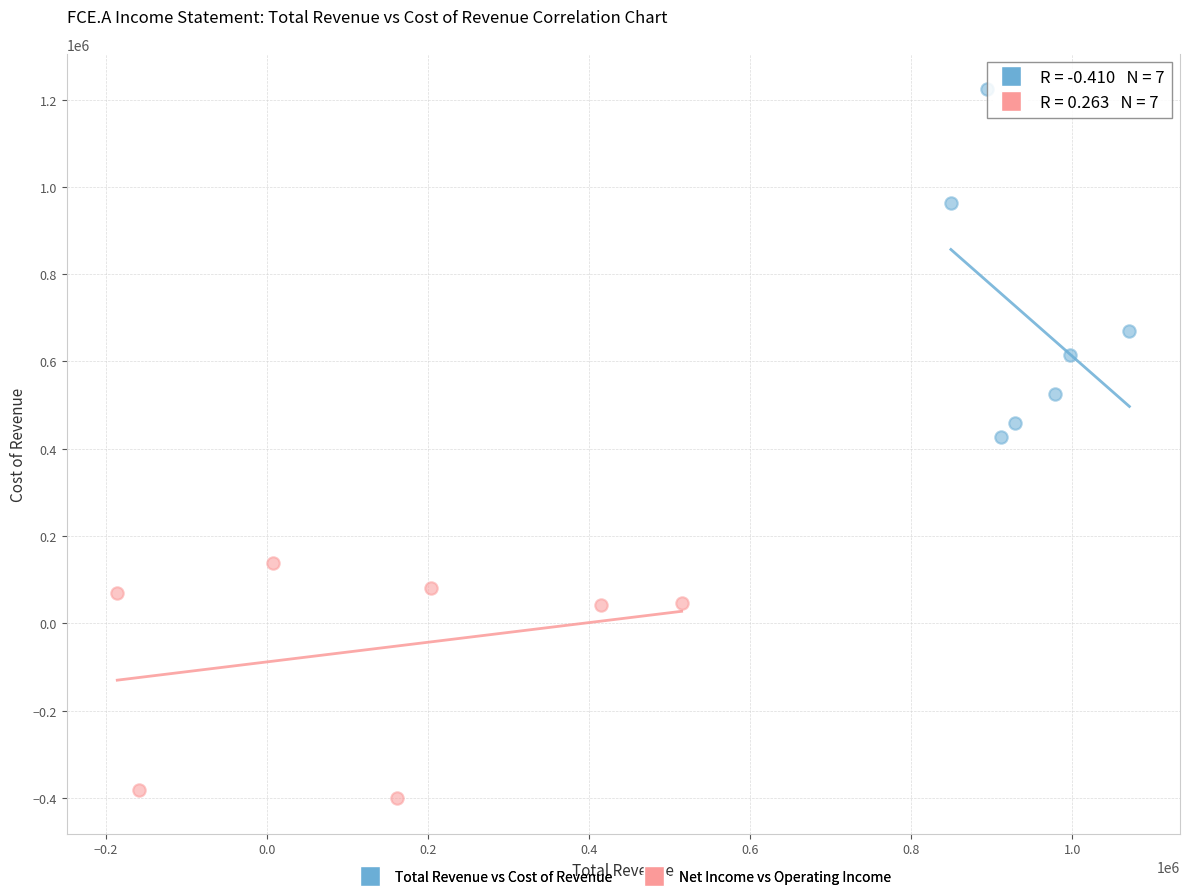

Which series contains the highest Y value?

Total Revenue vs Cost of Revenue